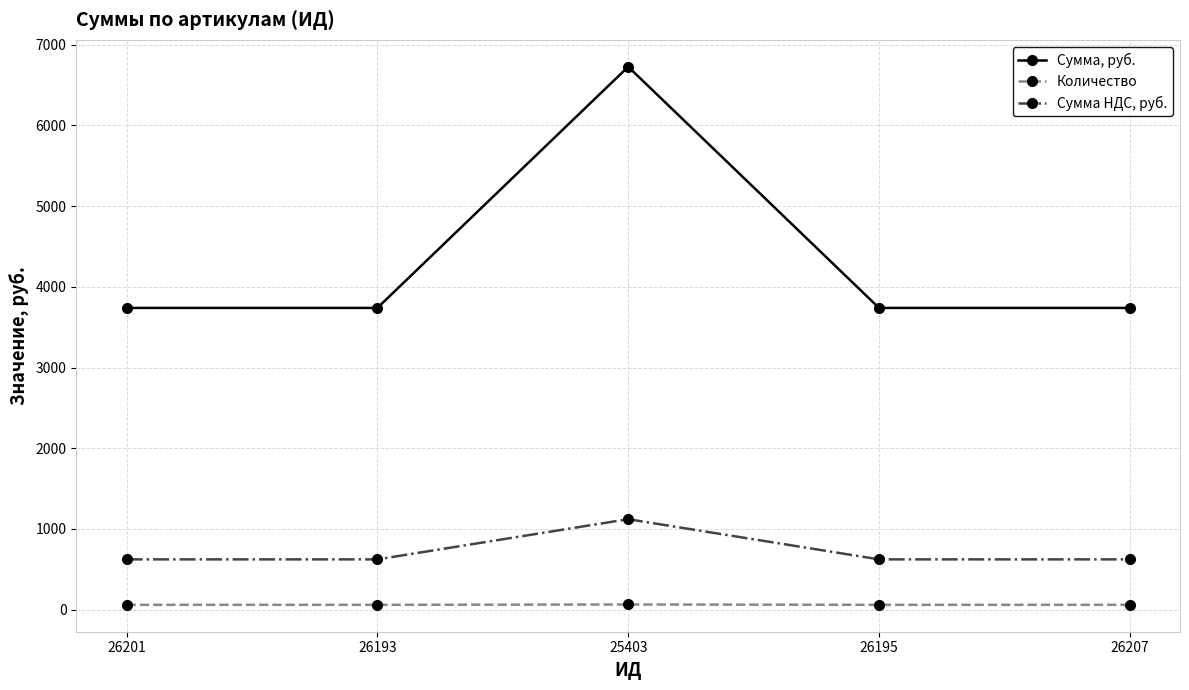

Where is the first local maximum for Сумма, руб.?

25403